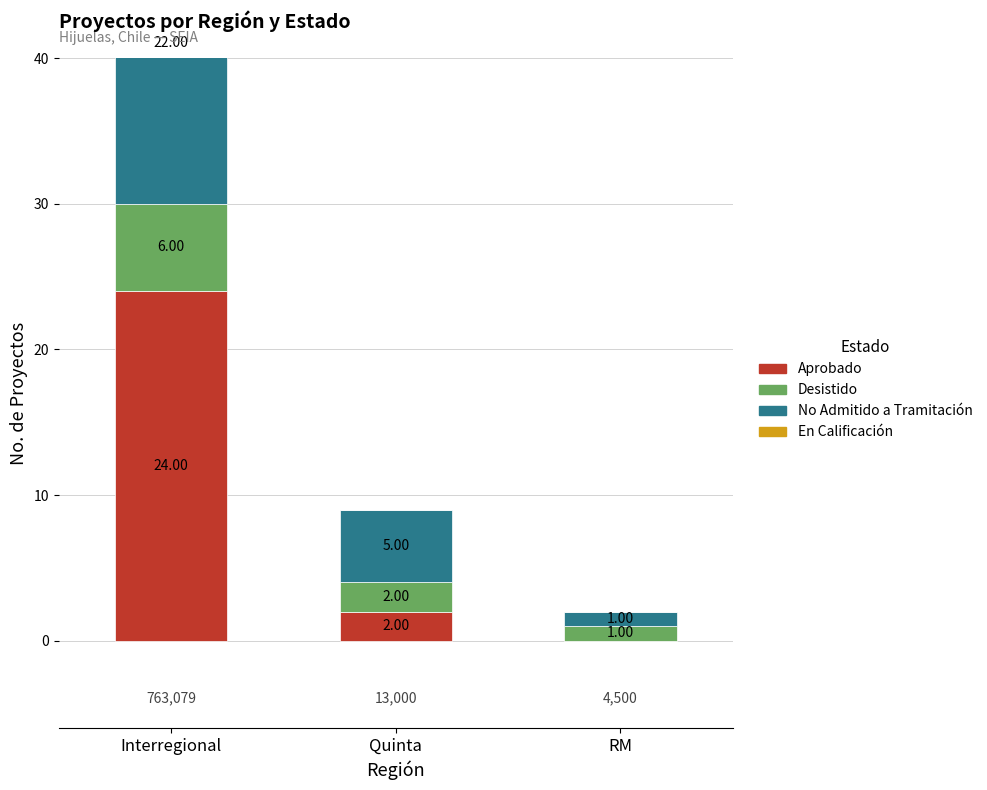

Rank the series at Quinta from lowest to highest value.

En Calificación, Aprobado, Desistido, No Admitido a Tramitación